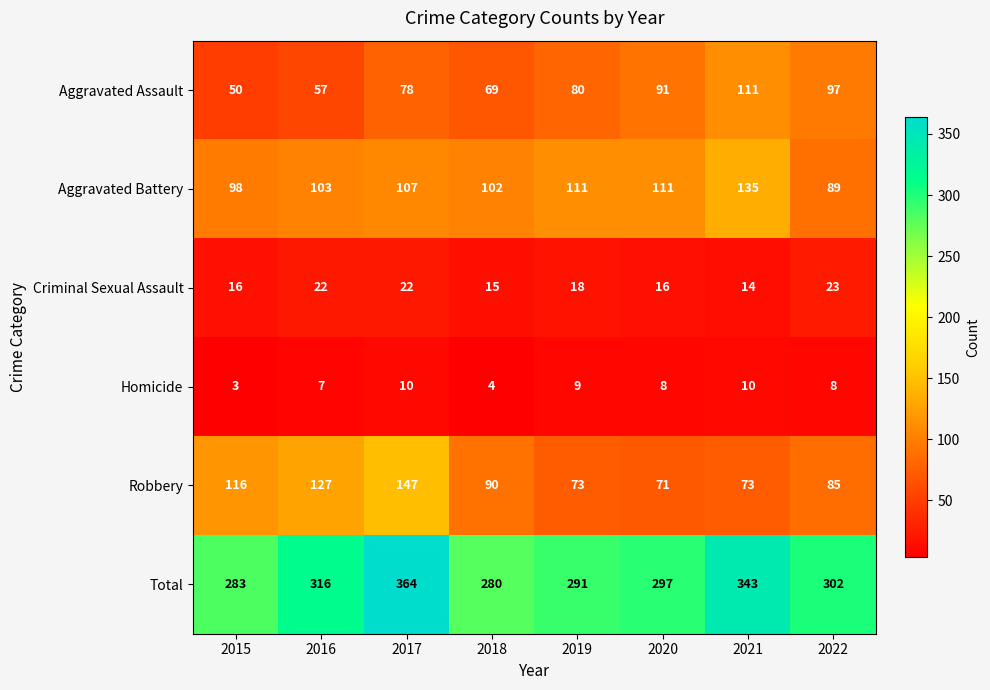

Rank the series at 2020 from lowest to highest value.

Homicide, Criminal Sexual Assault, Robbery, Aggravated Assault, Aggravated Battery, Total